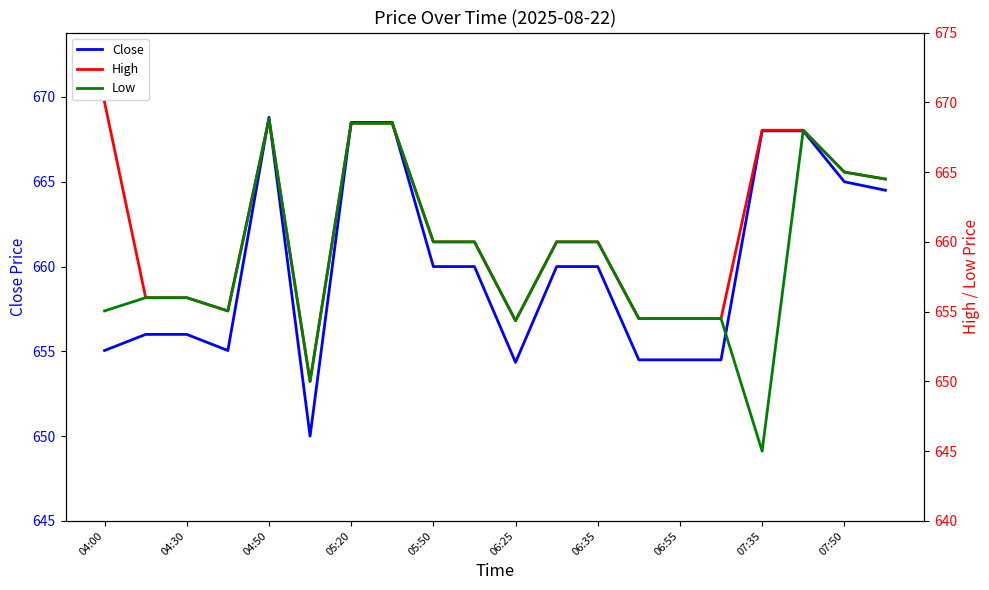

List the series in order of their peak value, highest first.

High, Close, Low